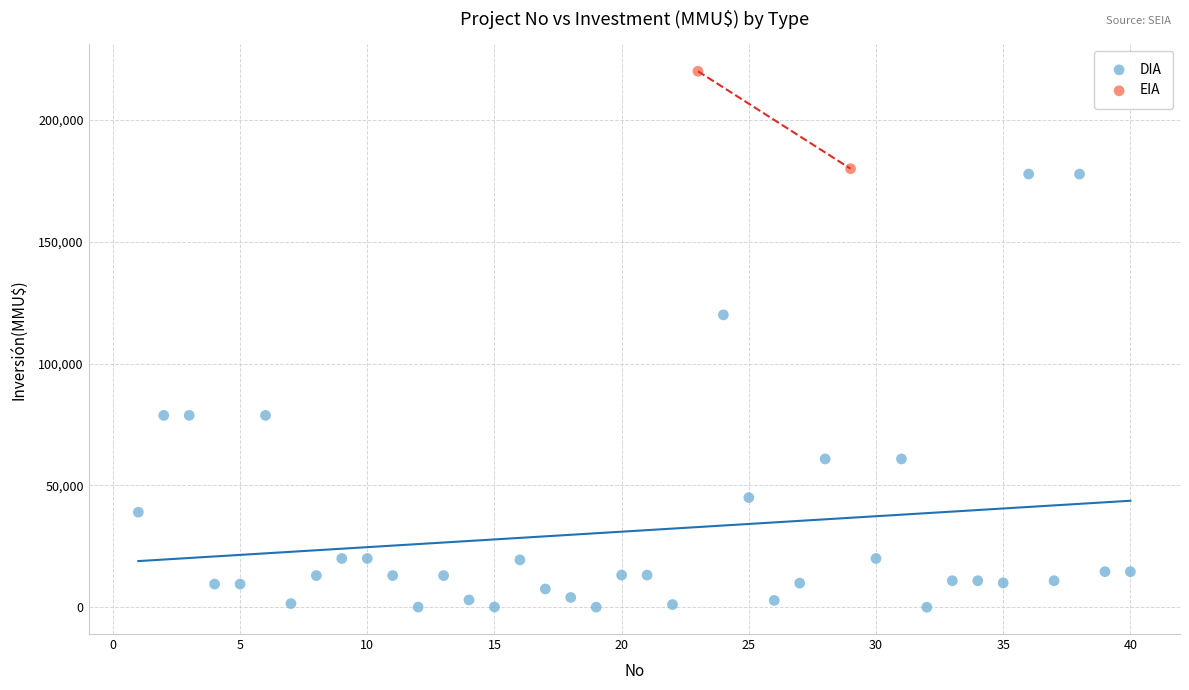

What are all the series names shown in the legend?

DIA, EIA